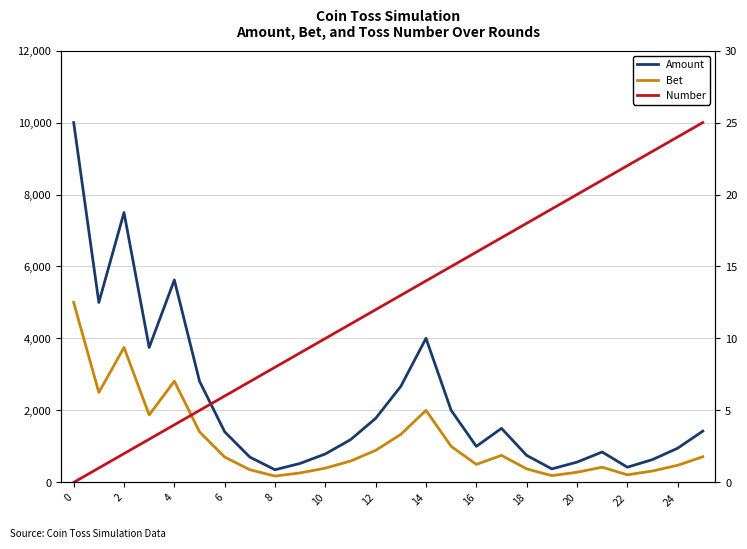

At which label does Number first exceed 13?

14